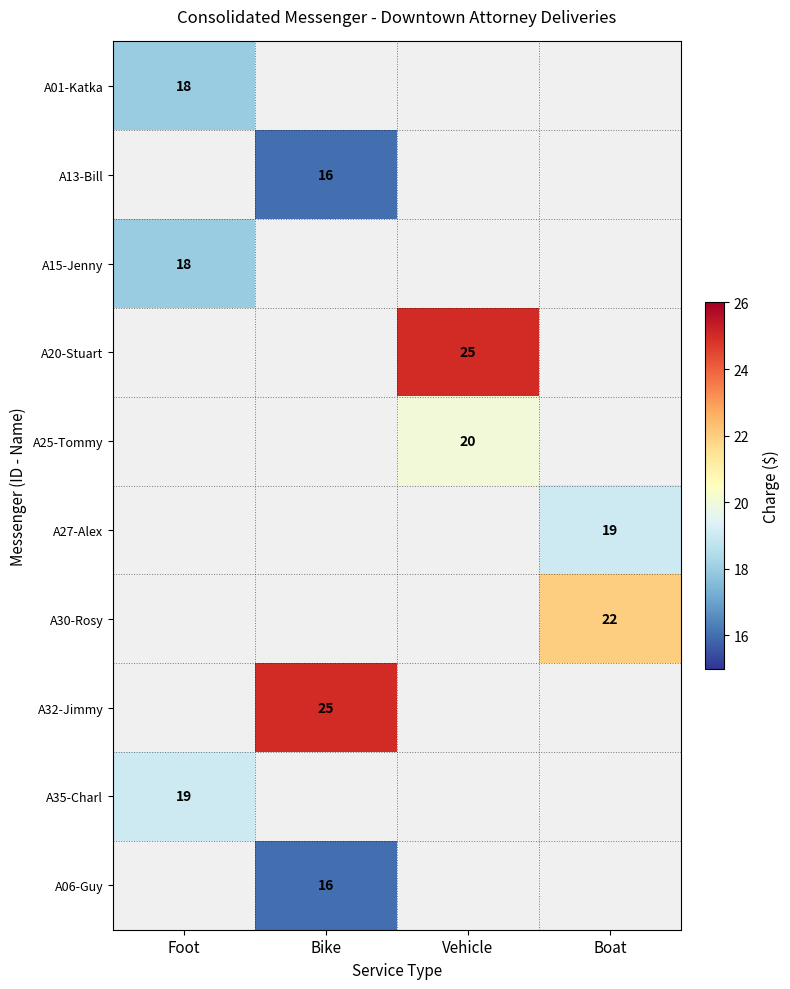

Which has a higher value, Boat or Vehicle?

Vehicle